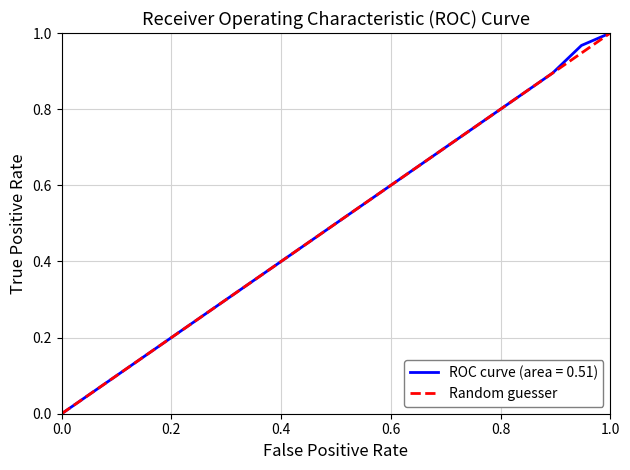

True or false: the data shows 0 at 0.0.

True